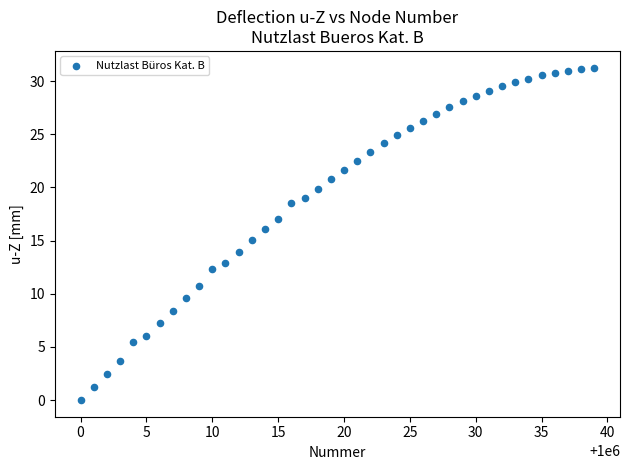

What is the range of X values (max minus min)?

39.0